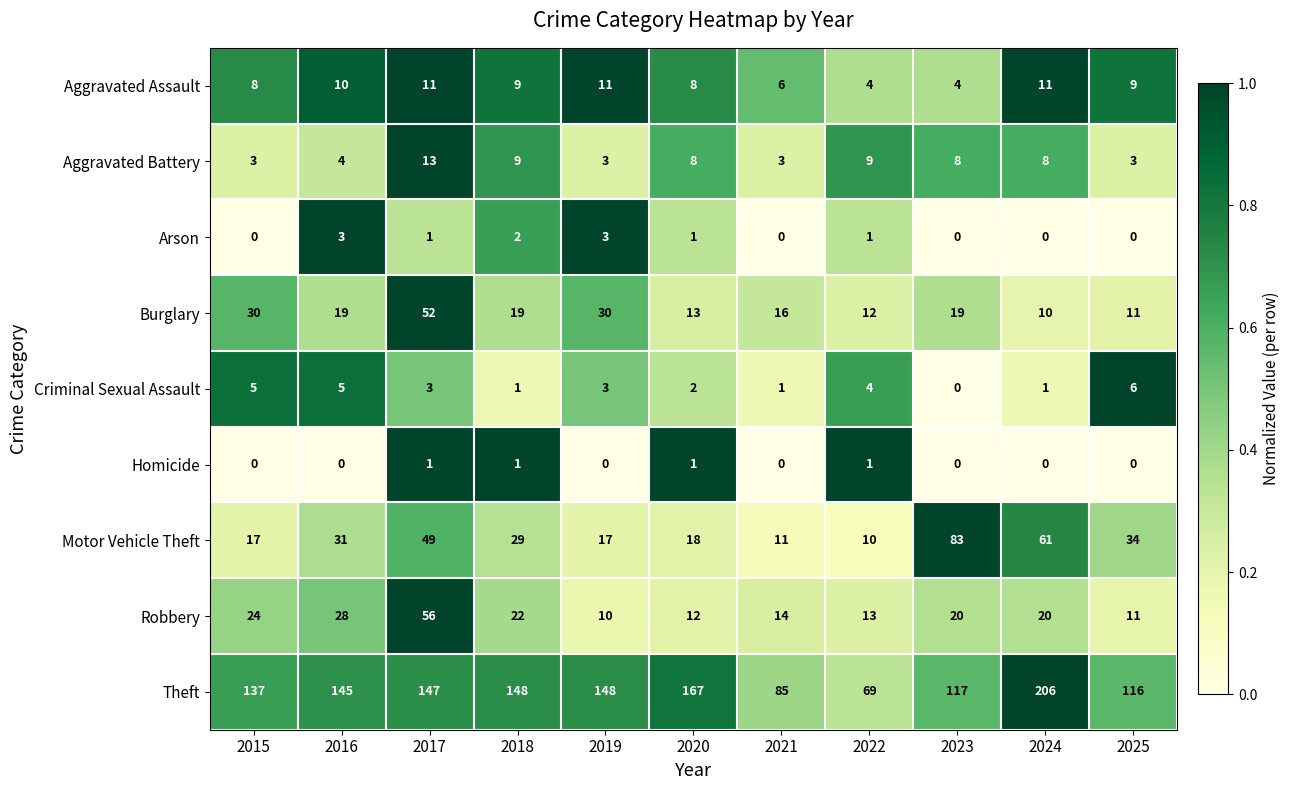

Which series has the largest total across all categories?

Theft